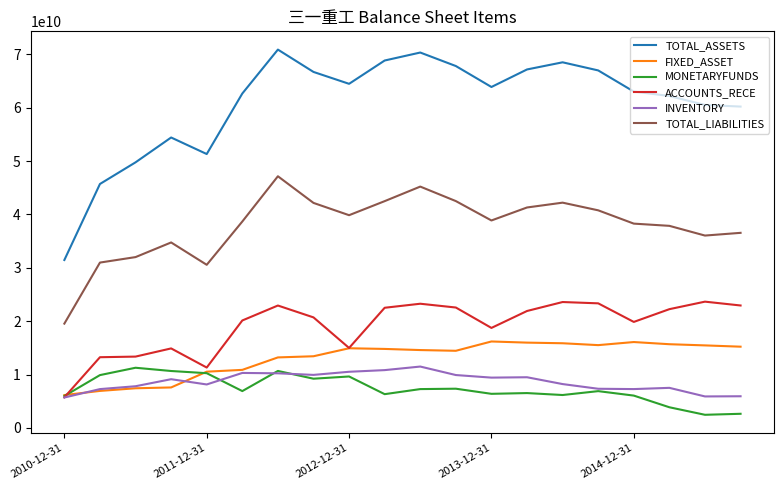

Which series has the largest range (max minus min)?

TOTAL_ASSETS